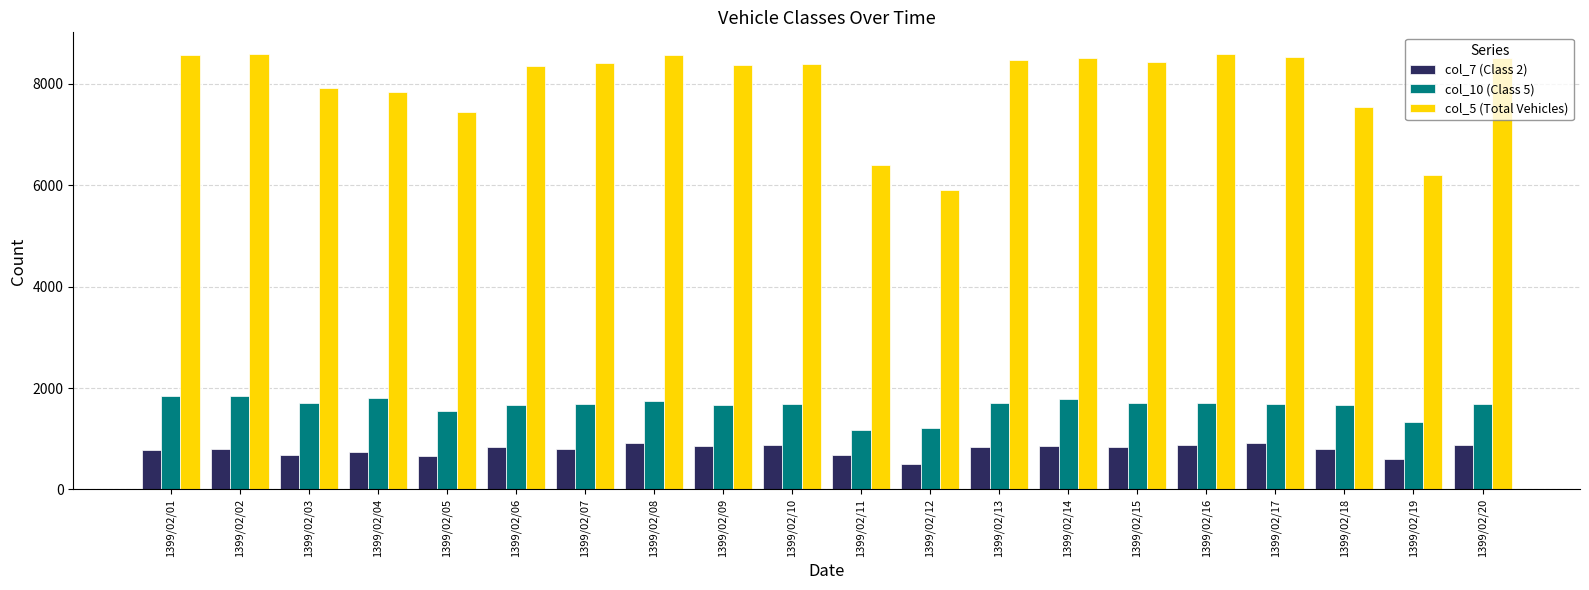

What are all the series names shown in the legend?

col_7 (Class 2), col_10 (Class 5), col_5 (Total Vehicles)